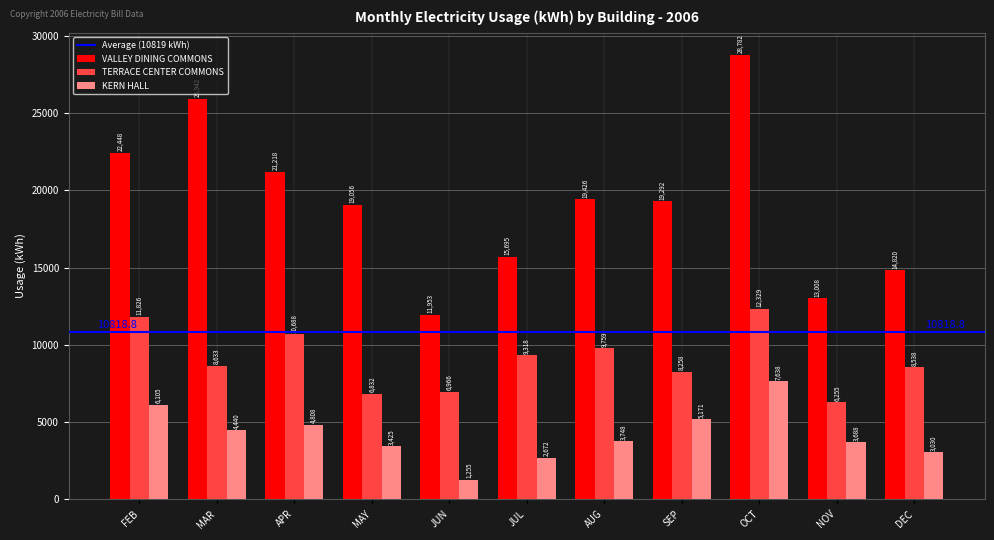

Between AUG and DEC, which series saw the biggest shift?

VALLEY DINING COMMONS